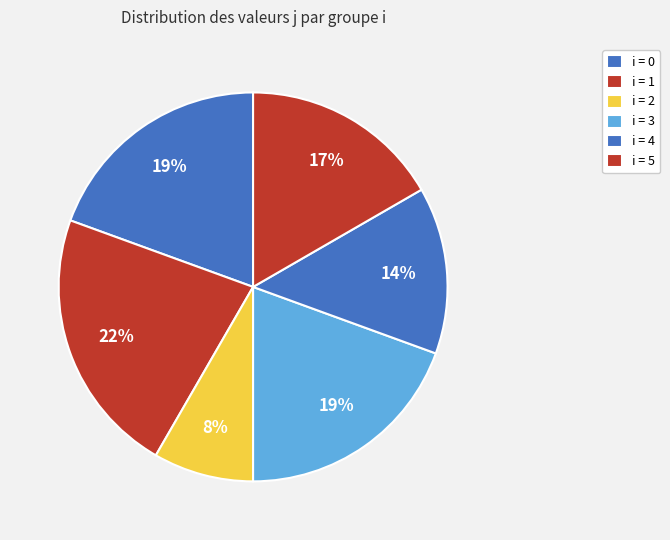

How many segments does this pie chart have?

6